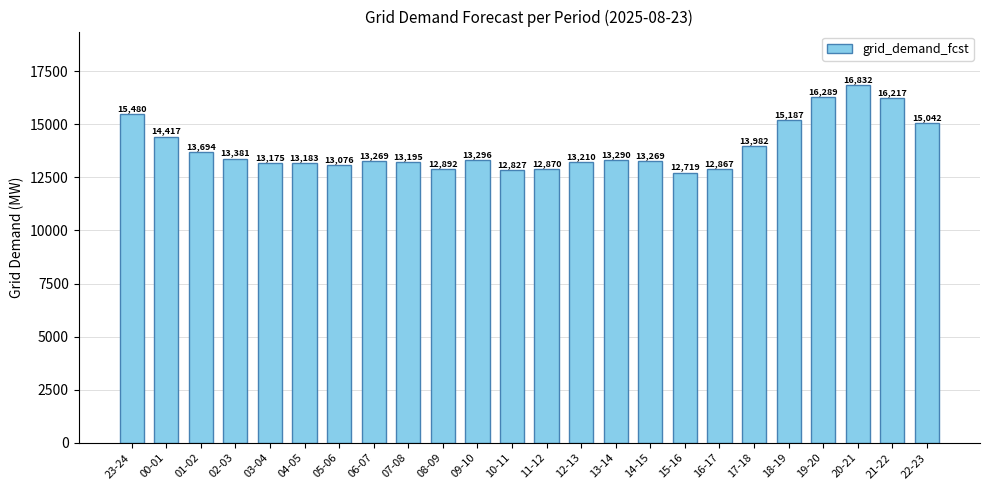

Are the bars horizontal?

No